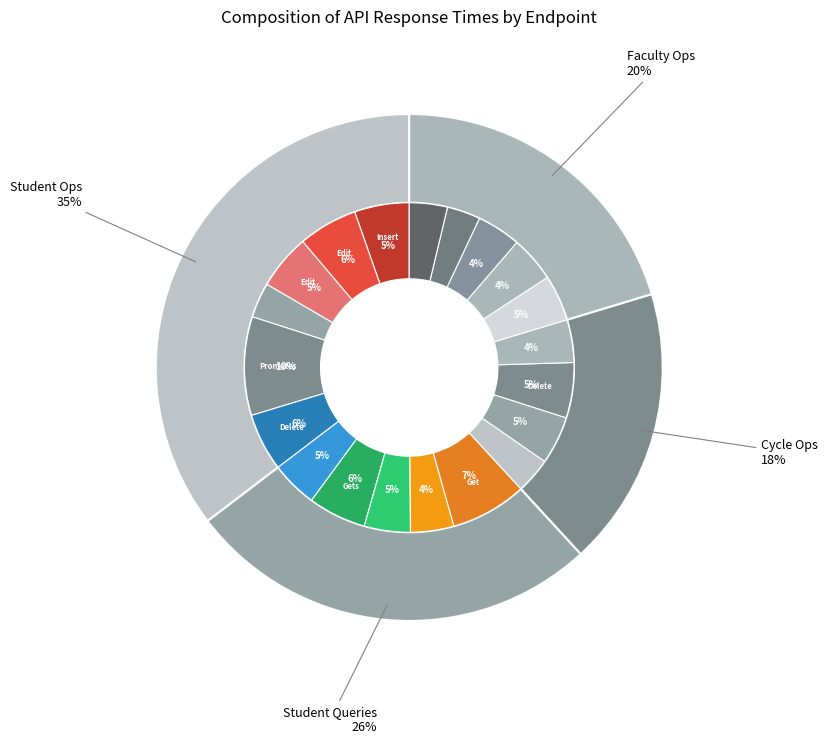

Does Edit faculty member profile represent more than half of the total?

No